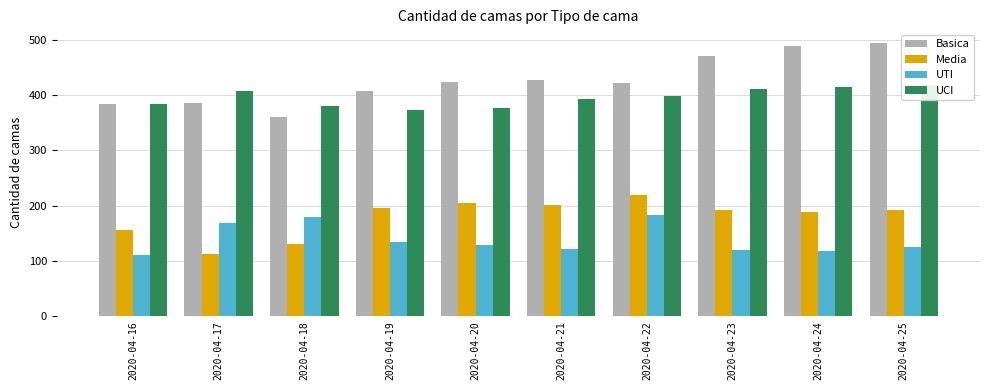

Which series has the largest total across all categories?

Basica